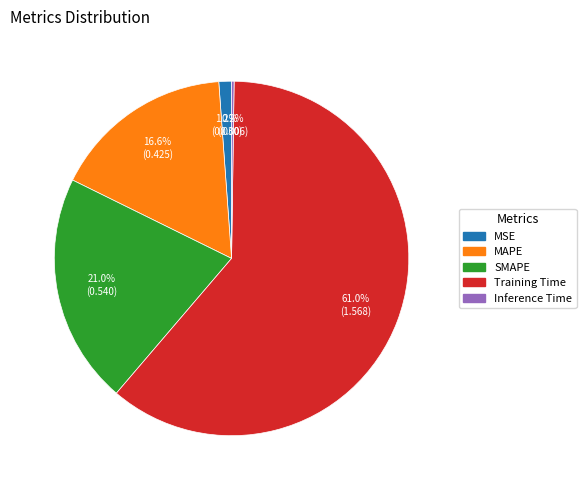

To the nearest percent, what is the combined percentage of SMAPE and MAPE?

38%